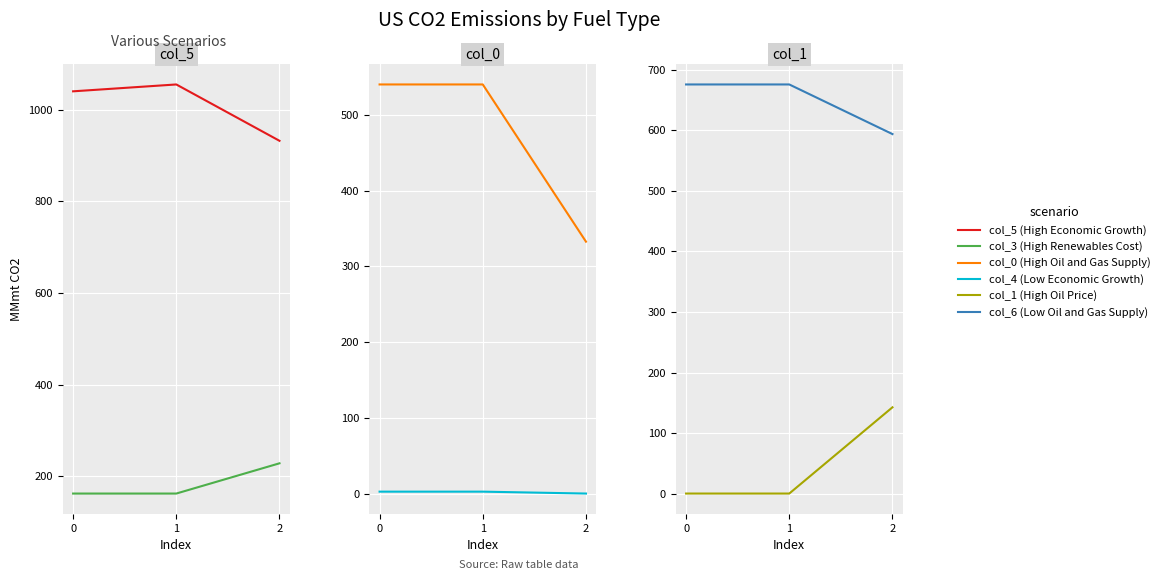

What value does the col_5 (High Economic Growth) series have at 2?

932.0